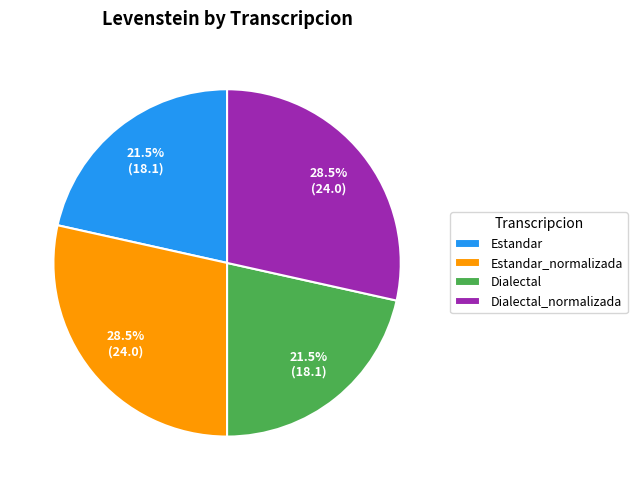

To the nearest percent, what is the difference between the largest and smallest slice percentages?

7%